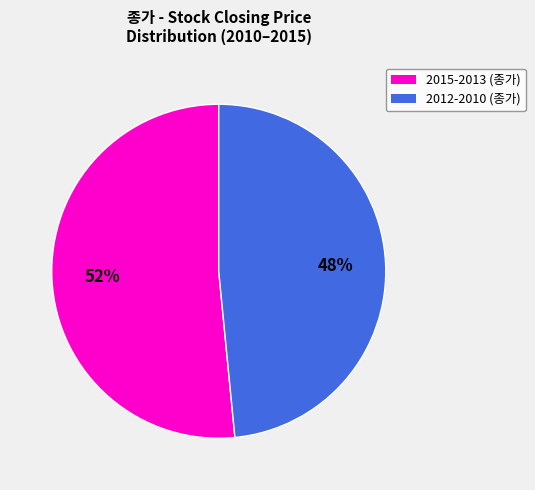

Is there any slice that represents more than half of the pie?

Yes